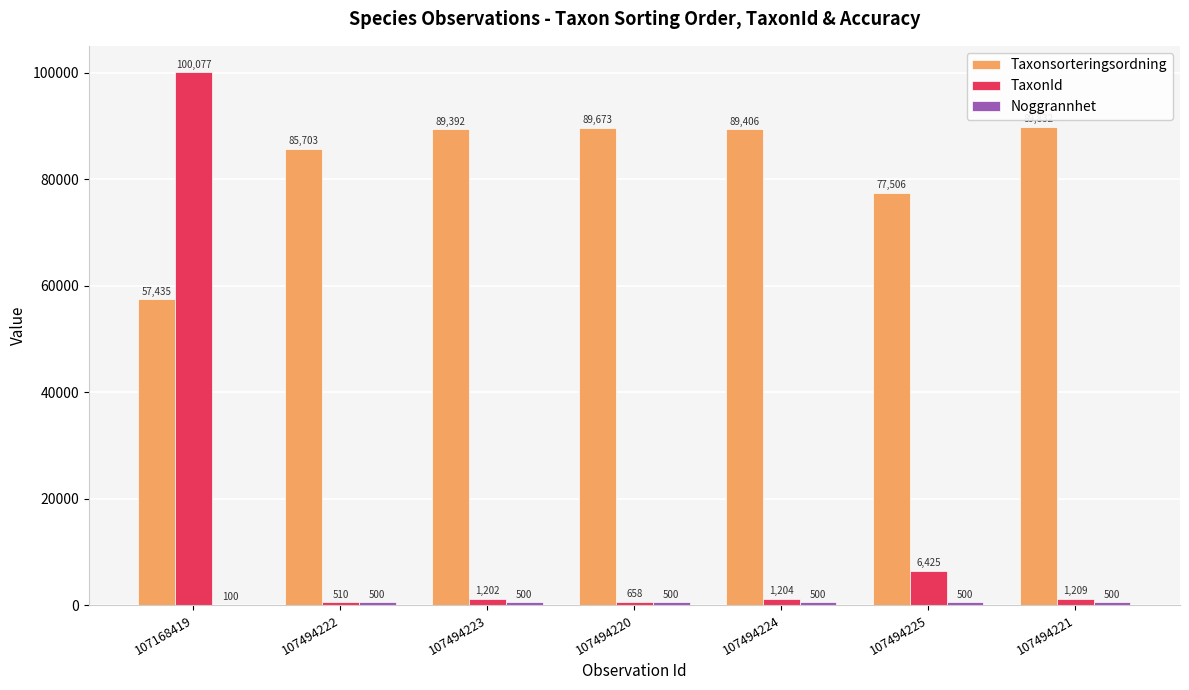

Is it true that TaxonId equals 1209 at 107494221?

True